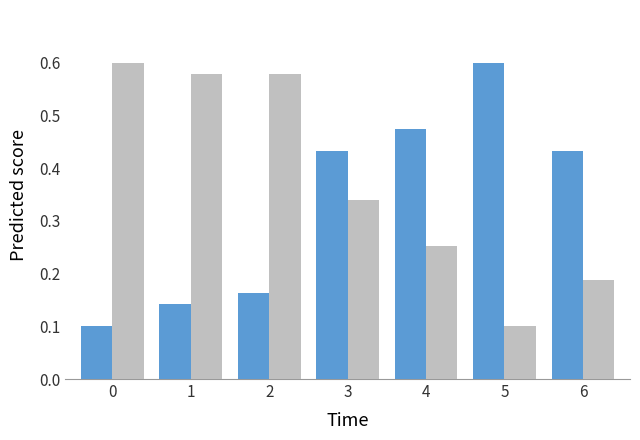

What is the total value across all series at 2?

0.7